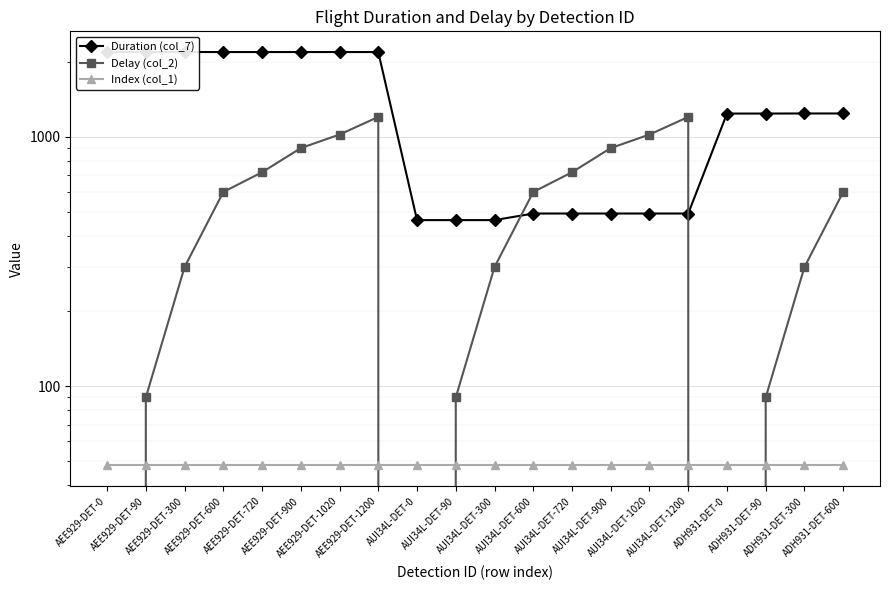

What is the spread (max minus min) of values at AEE929-DET-720?

2137.2